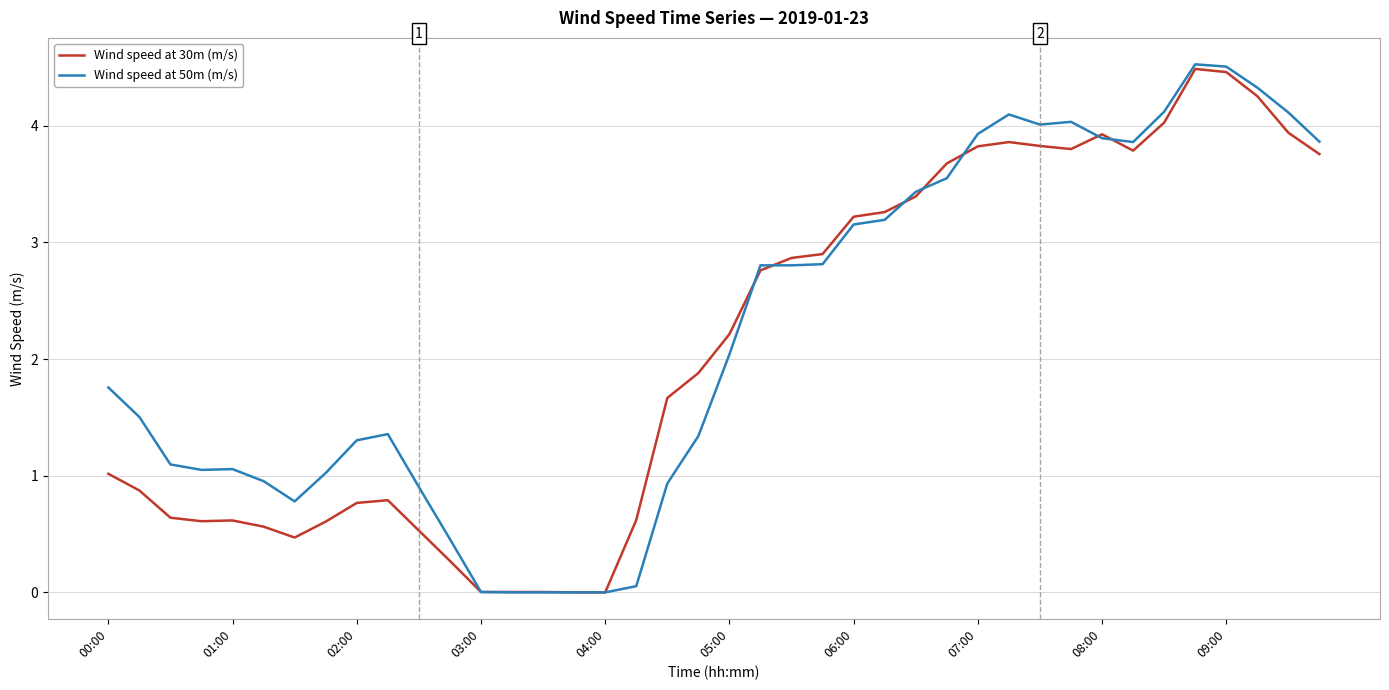

What is the difference between the maximum and second lowest values in the Wind speed at 30m (m/s) series?

4.5